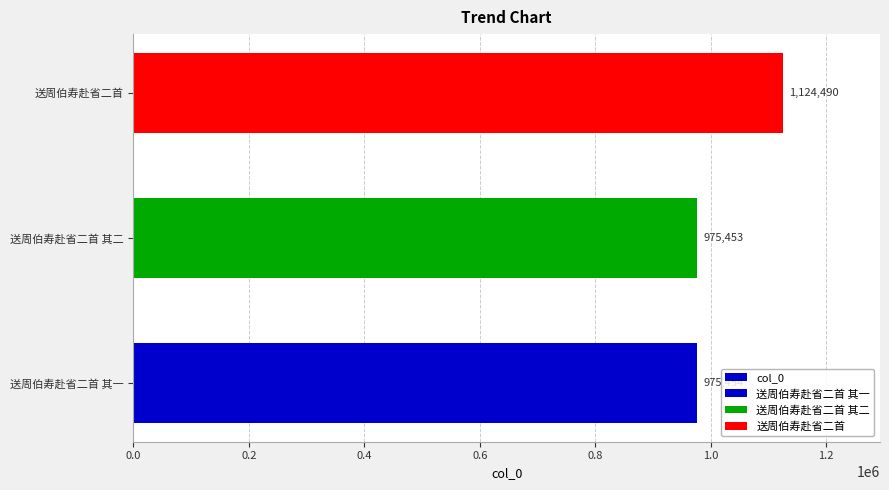

Between 0.4 and 0.0, which is larger?

0.4